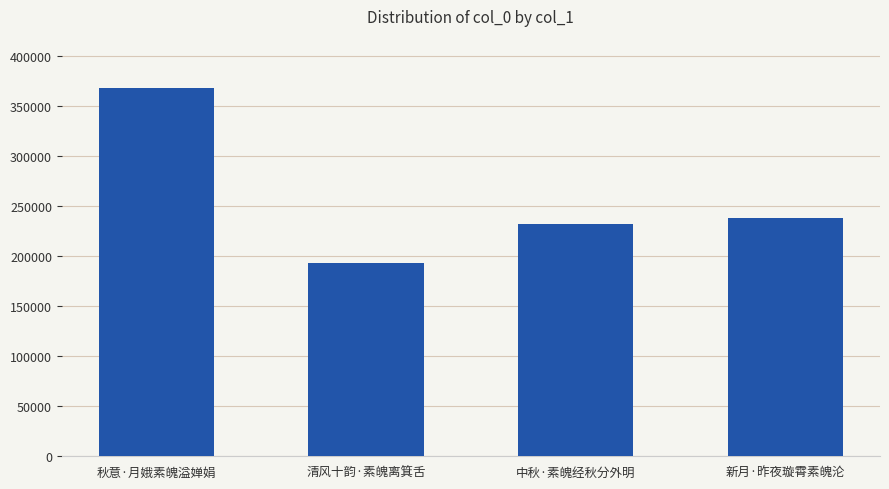

List the labels in order of value, largest first.

秋意·月娥素魄溢婵娟, 新月·昨夜璇霄素魄沦, 中秋·素魄经秋分外明, 清风十韵·素魄离箕舌